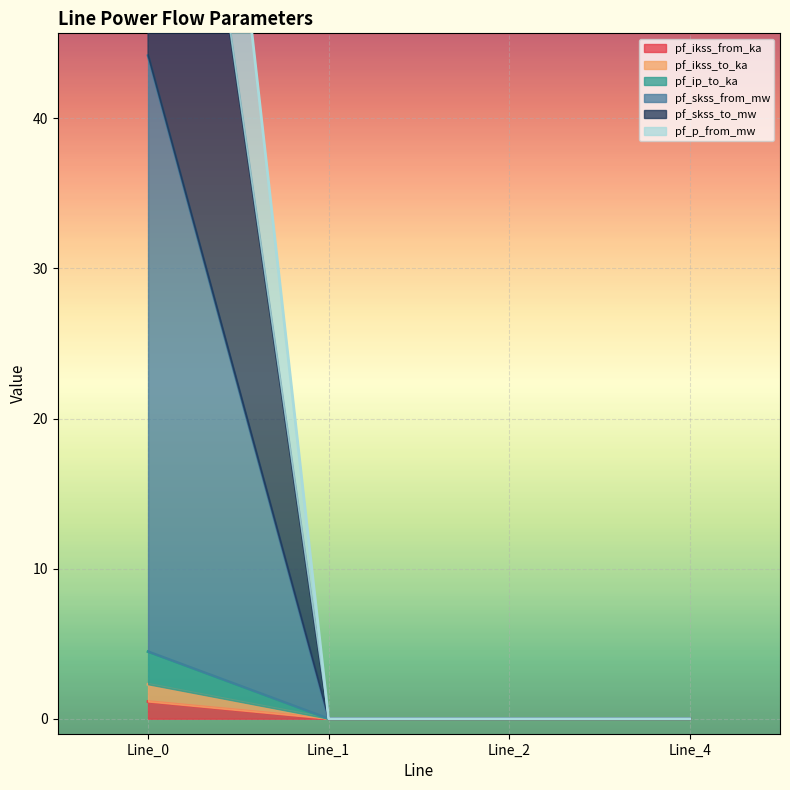

The value of pf_ikss_from_ka at Line_4 is 0.0. True or false?

True